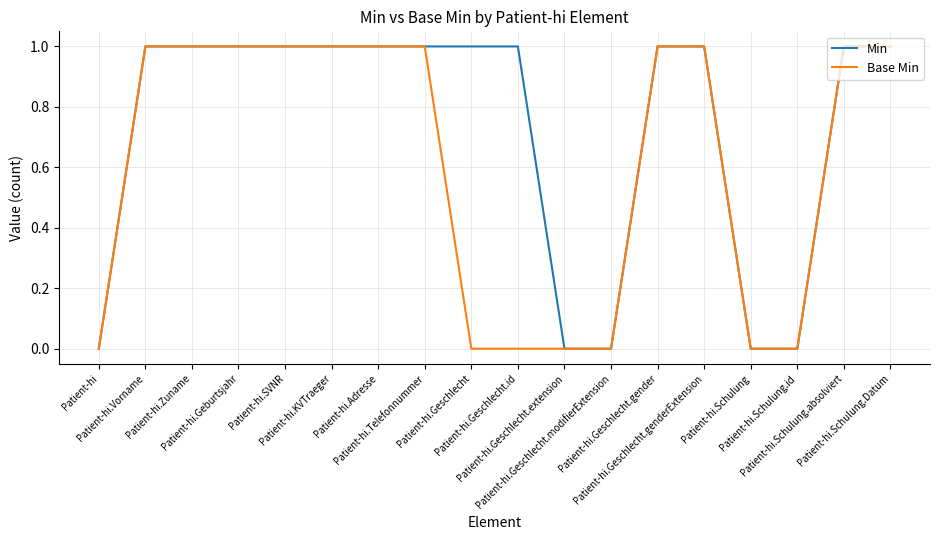

Reading left to right, what are all the values shown in this chart?

Min: Patient-hi=0	Patient-hi.Vorname=1	Patient-hi.Zuname=1	Patient-hi.Geburtsjahr=1	Patient-hi.SVNR=1	Patient-hi.KVTraeger=1	Patient-hi.Adresse=1	Patient-hi.Telefonnummer=1	Patient-hi.Geschlecht=1	Patient-hi.Geschlecht.id=1	Patient-hi.Geschlecht.extension=0	Patient-hi.Geschlecht.modifierExtension=0	Patient-hi.Geschlecht.gender=1	Patient-hi.Geschlecht.genderExtension=1	Patient-hi.Schulung=0	Patient-hi.Schulung.id=0	Patient-hi.Schulung.absolviert=1	Patient-hi.Schulung.Datum=1
Base Min: Patient-hi=0	Patient-hi.Vorname=1	Patient-hi.Zuname=1	Patient-hi.Geburtsjahr=1	Patient-hi.SVNR=1	Patient-hi.KVTraeger=1	Patient-hi.Adresse=1	Patient-hi.Telefonnummer=1	Patient-hi.Geschlecht=0	Patient-hi.Geschlecht.id=0	Patient-hi.Geschlecht.extension=0	Patient-hi.Geschlecht.modifierExtension=0	Patient-hi.Geschlecht.gender=1	Patient-hi.Geschlecht.genderExtension=1	Patient-hi.Schulung=0	Patient-hi.Schulung.id=0	Patient-hi.Schulung.absolviert=1	Patient-hi.Schulung.Datum=1